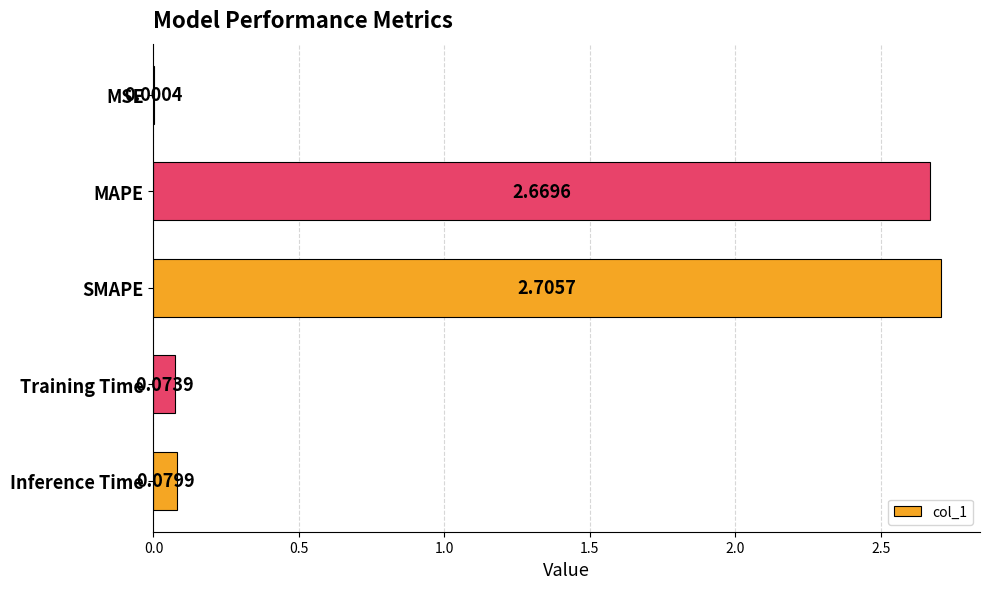

What is the sum of all values?

5.5